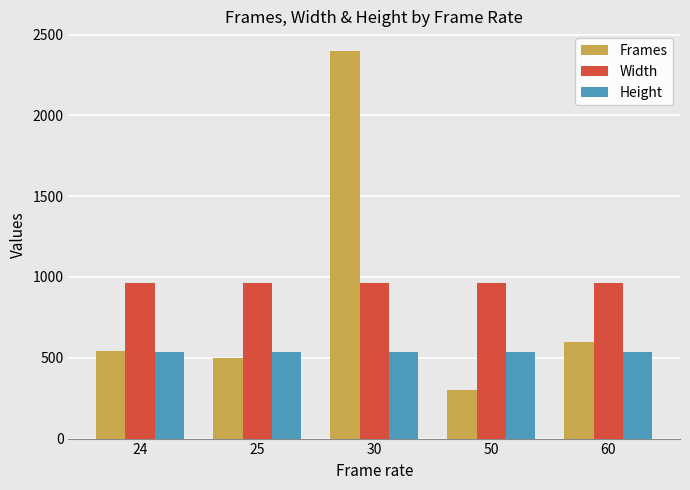

What is the average value of the Height series?

536